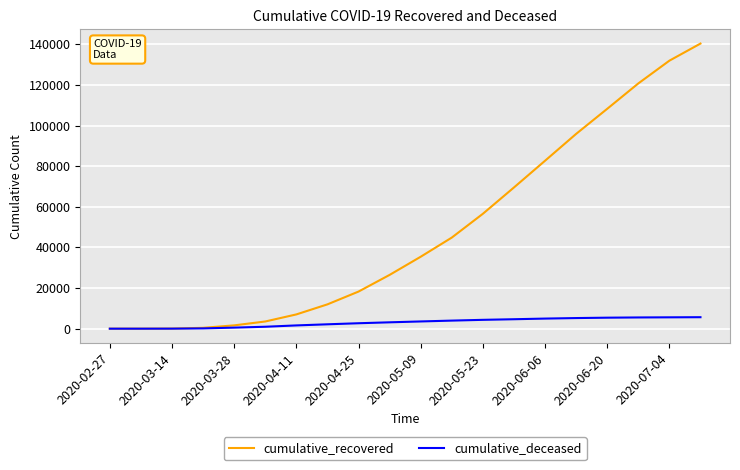

Which series has the largest range (max minus min)?

cumulative_recovered